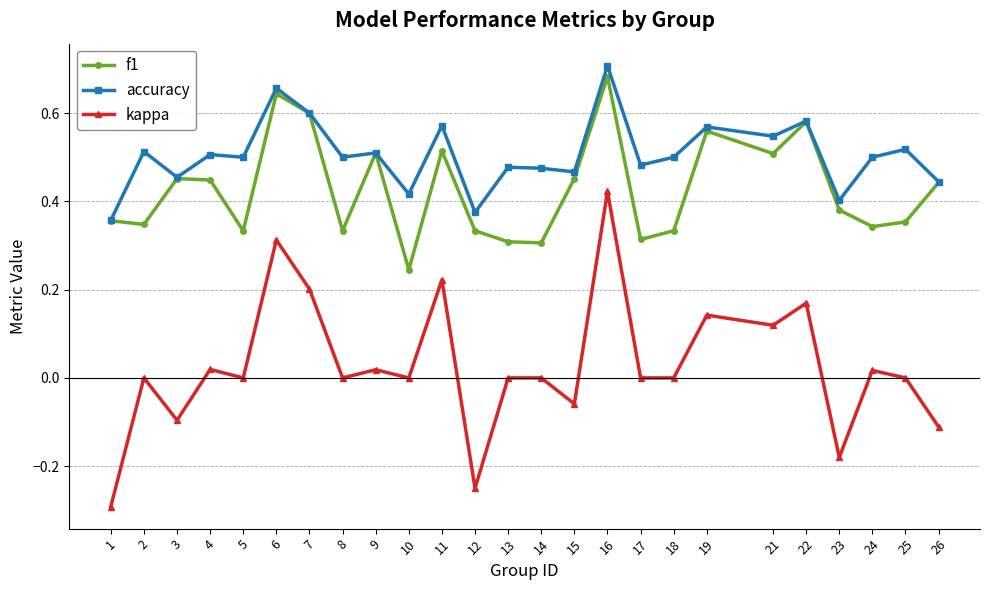

Rank the series at 17 from highest to lowest value.

accuracy, f1, kappa